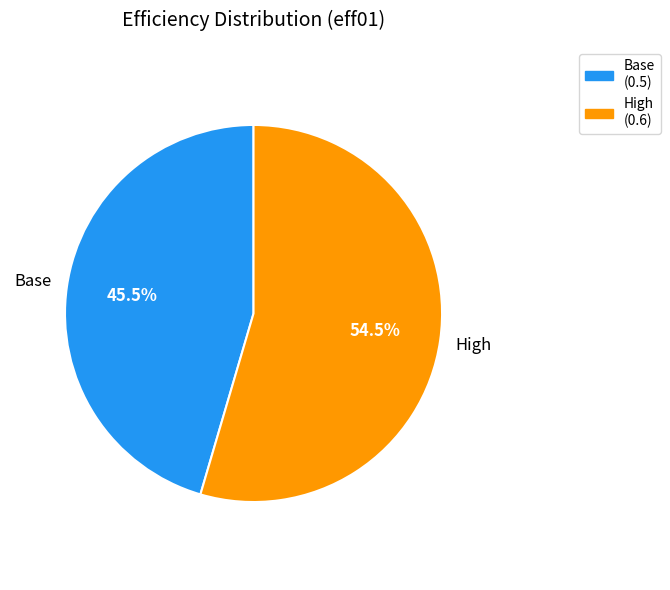

How many slices are in this pie chart?

2